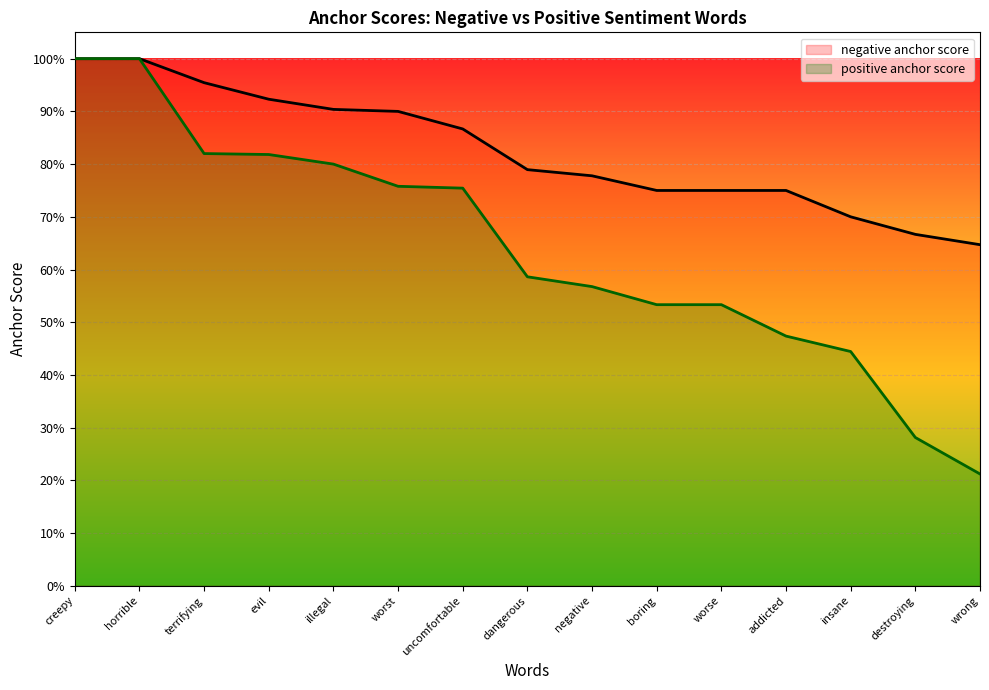

At which category is the sum across all series the highest?

creepy